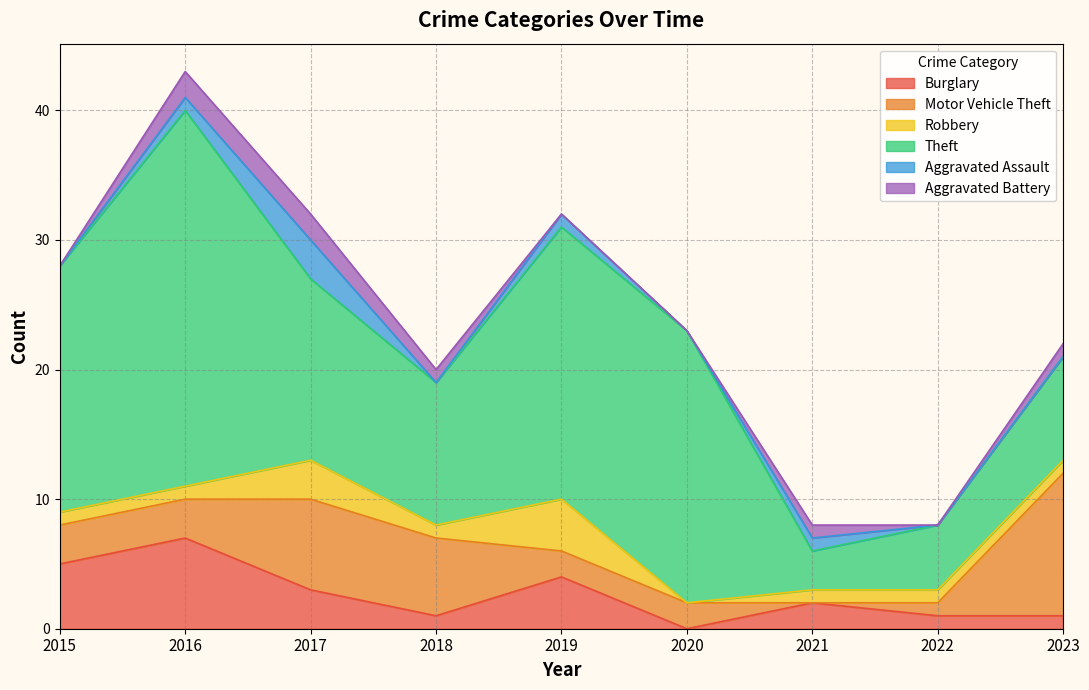

At 2015, list the series in order from smallest to largest.

Aggravated Assault, Aggravated Battery, Robbery, Motor Vehicle Theft, Burglary, Theft